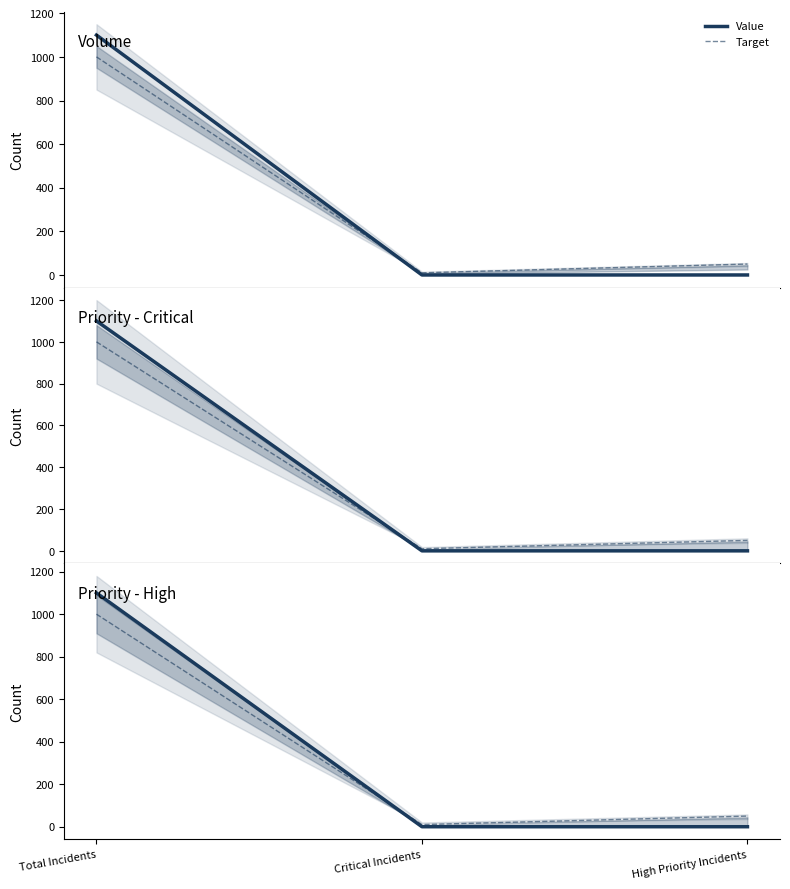

What is the label of the 2nd point from the right?

Critical Incidents